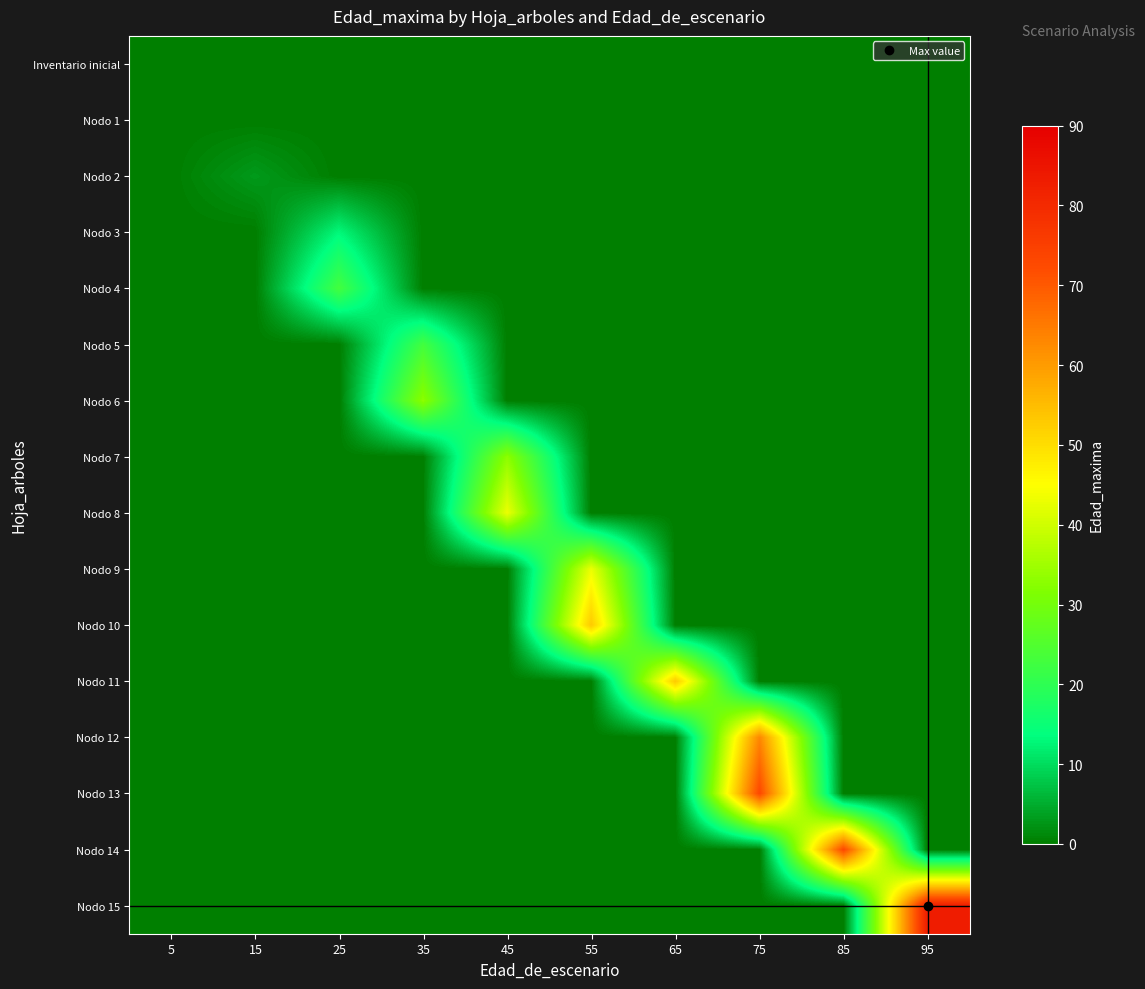

Which category has the lowest value across all series?

5